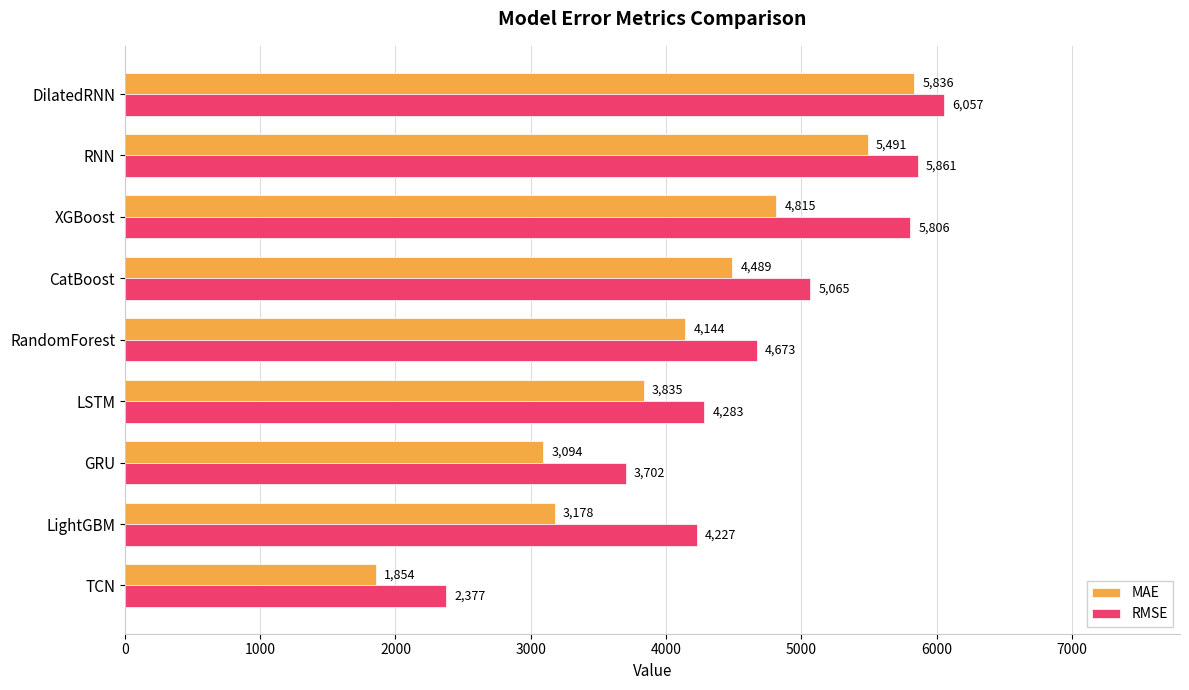

Which series has the largest range (max minus min)?

MAE